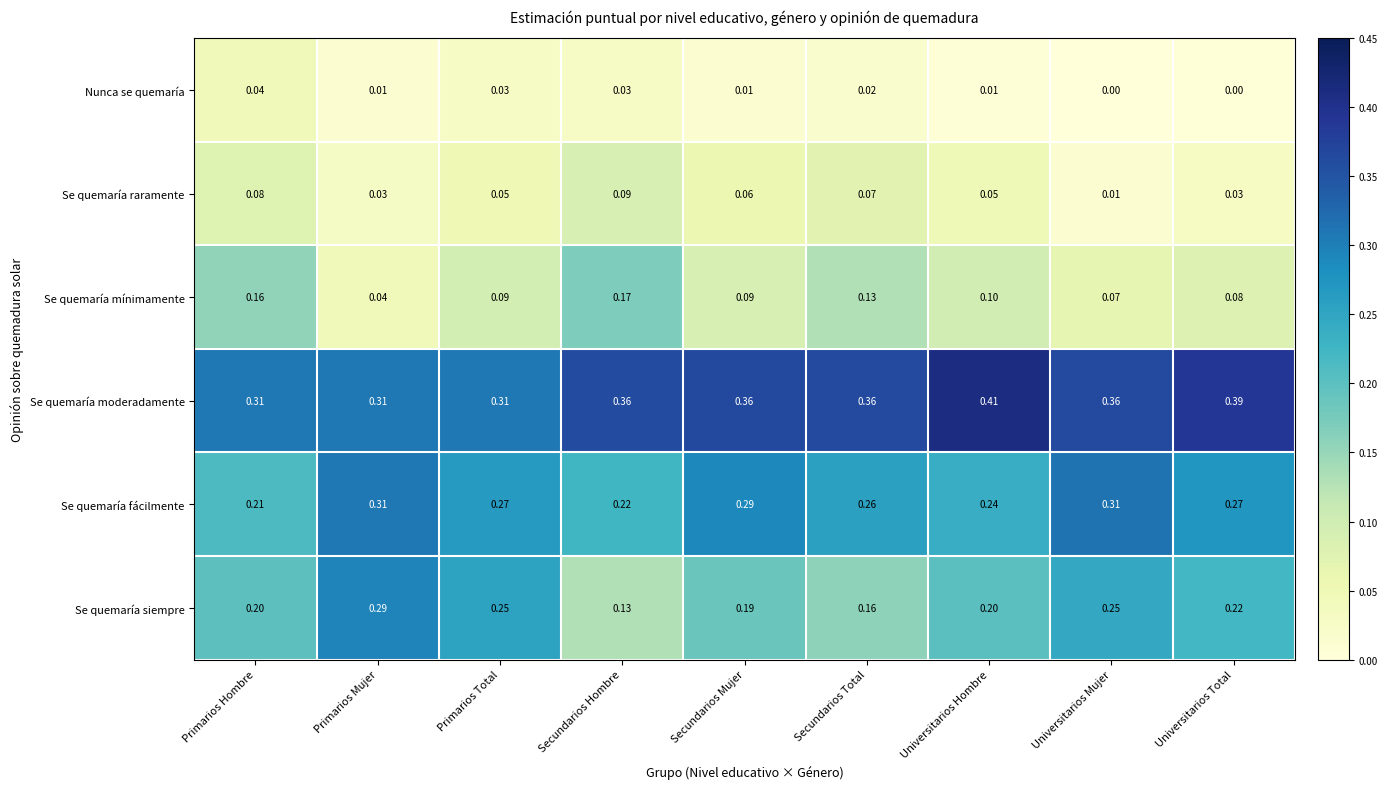

Is the value of Nunca se quemaría at Secundarios Total greater than the value of Se quemaría siempre at Secundarios Hombre?

No